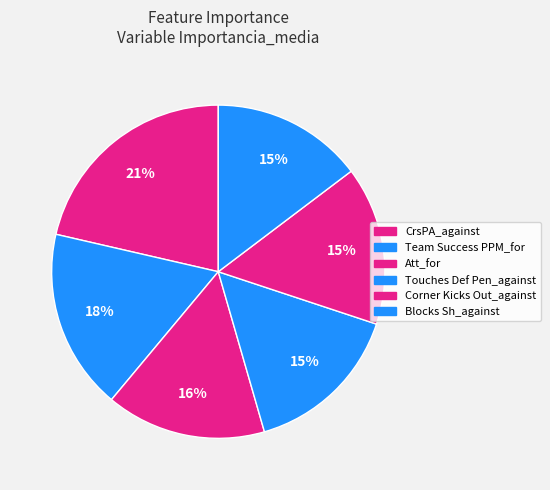

How many segments does this pie chart have?

6